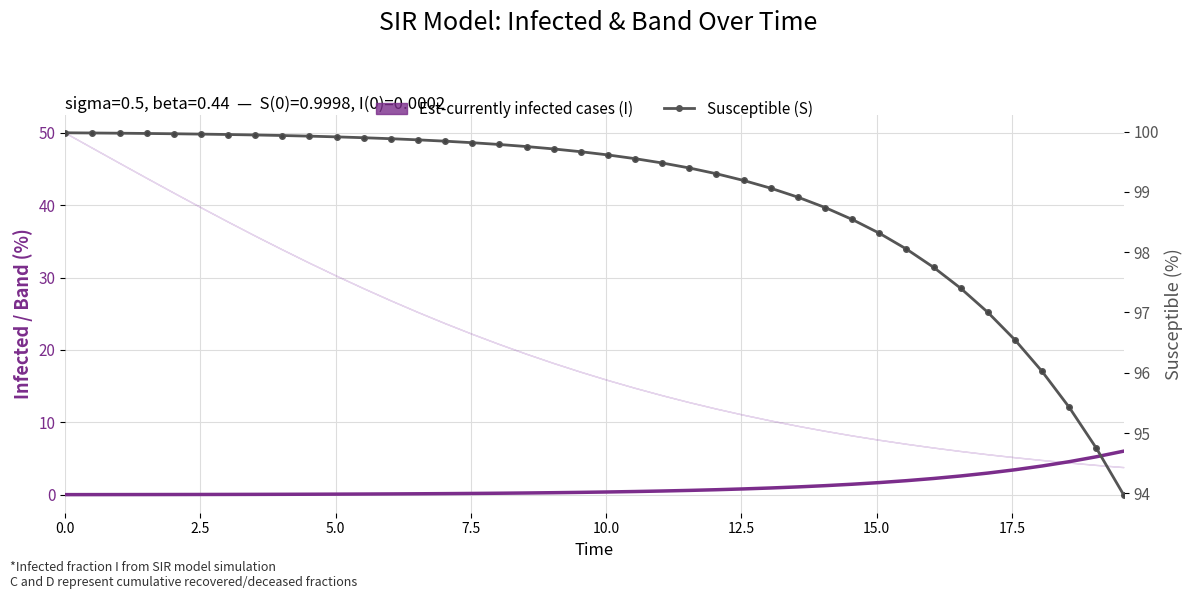

How many data points in Susceptible fraction (S) are above 99?

27